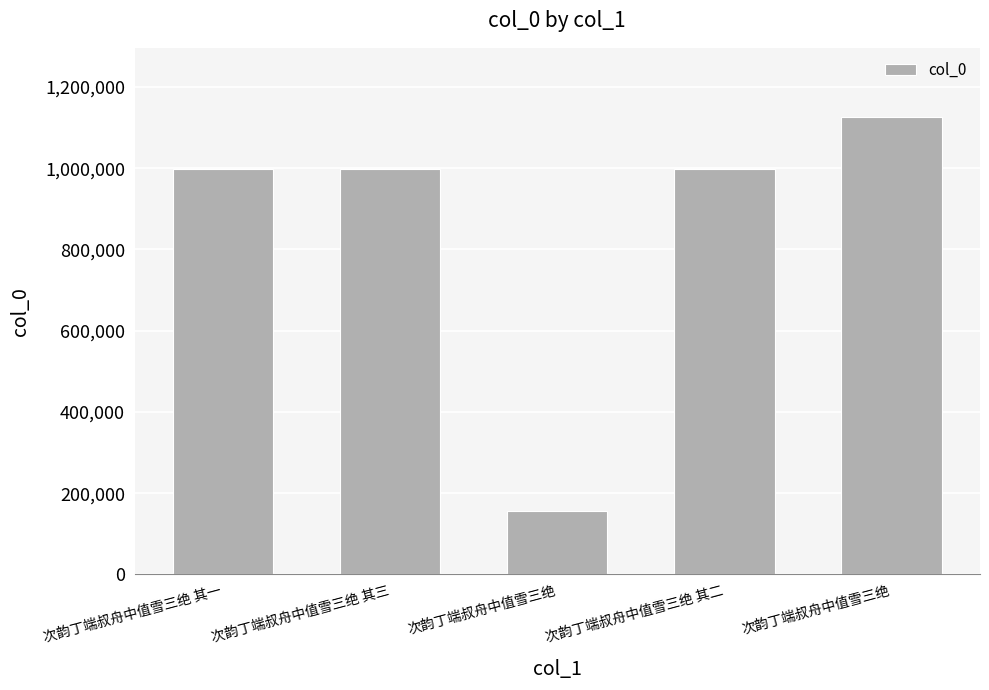

List the labels in order of value, largest first.

次韵丁端叔舟中值雪三绝, 次韵丁端叔舟中值雪三绝 其三, 次韵丁端叔舟中值雪三绝 其二, 次韵丁端叔舟中值雪三绝 其一, 次韵丁端叔舟中值雪三绝